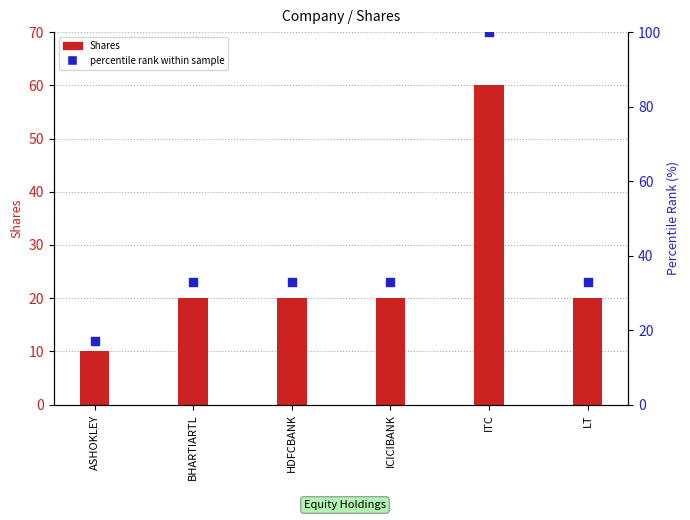

At which category is the sum across all series the highest?

ITC